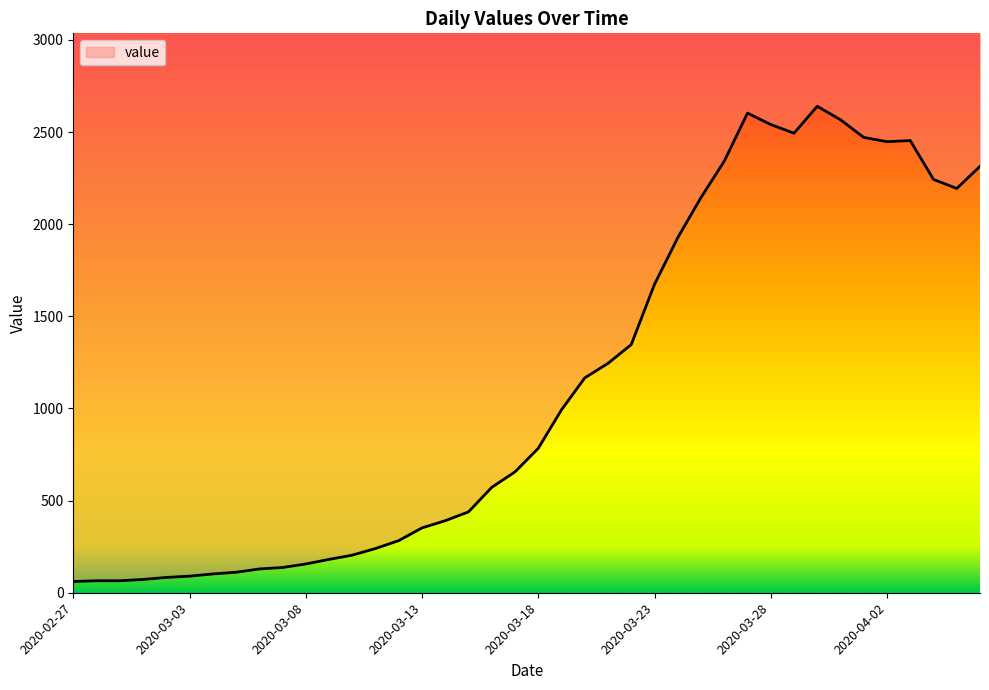

Is it true that the value at 2020-04-01 is 2471?

True